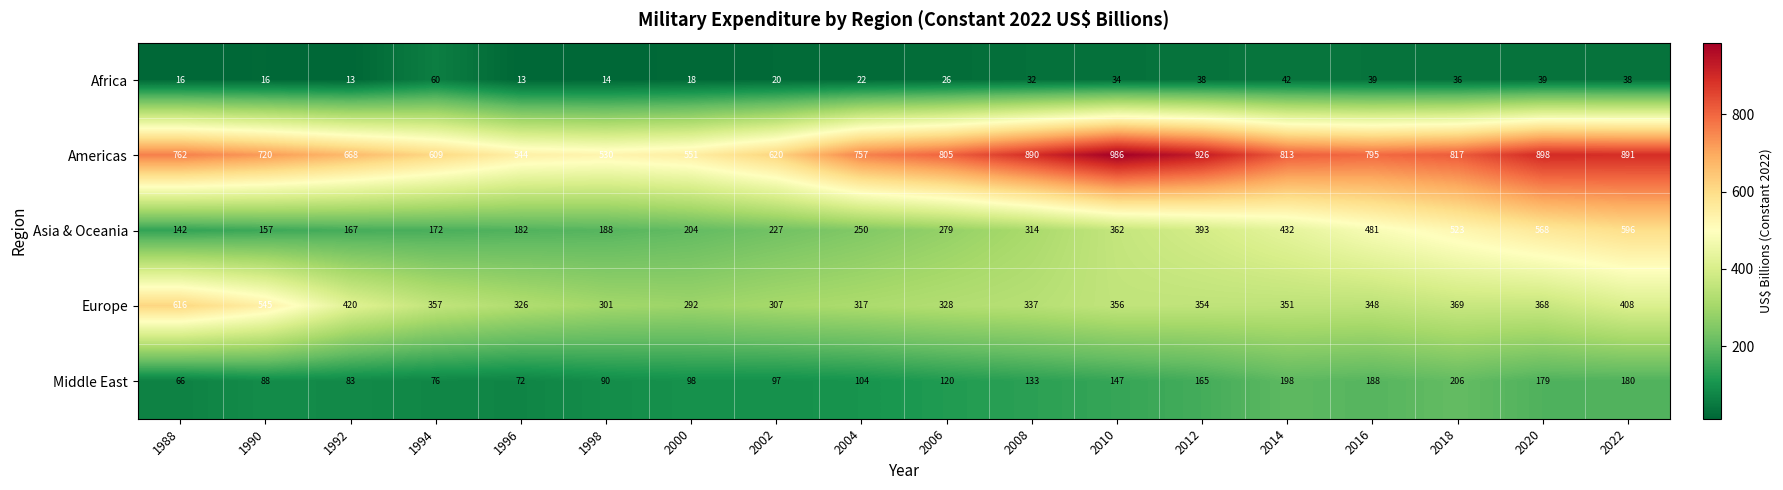

How many data points does each series have?

18